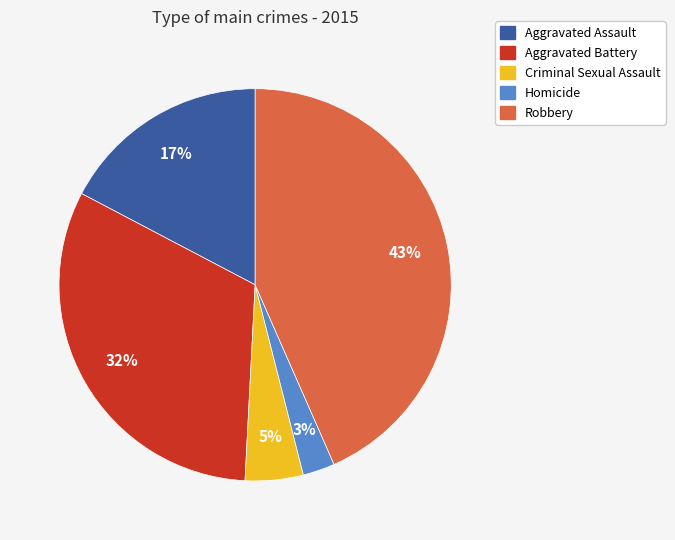

Combined, do Aggravated Battery and Aggravated Assault account for over 50%?

No